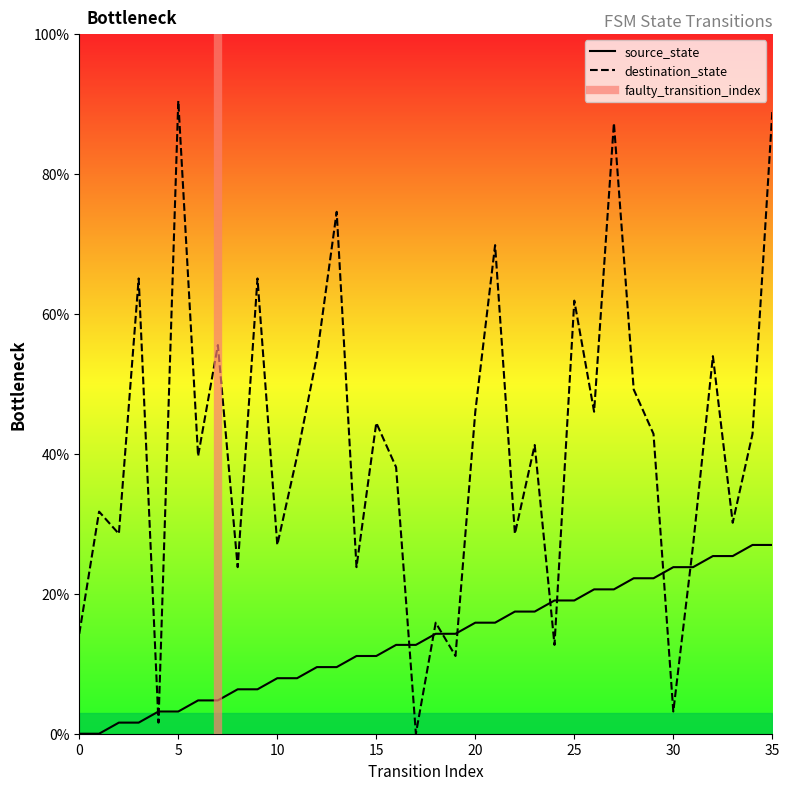

How many intersections are there between source_state and destination_state?

10